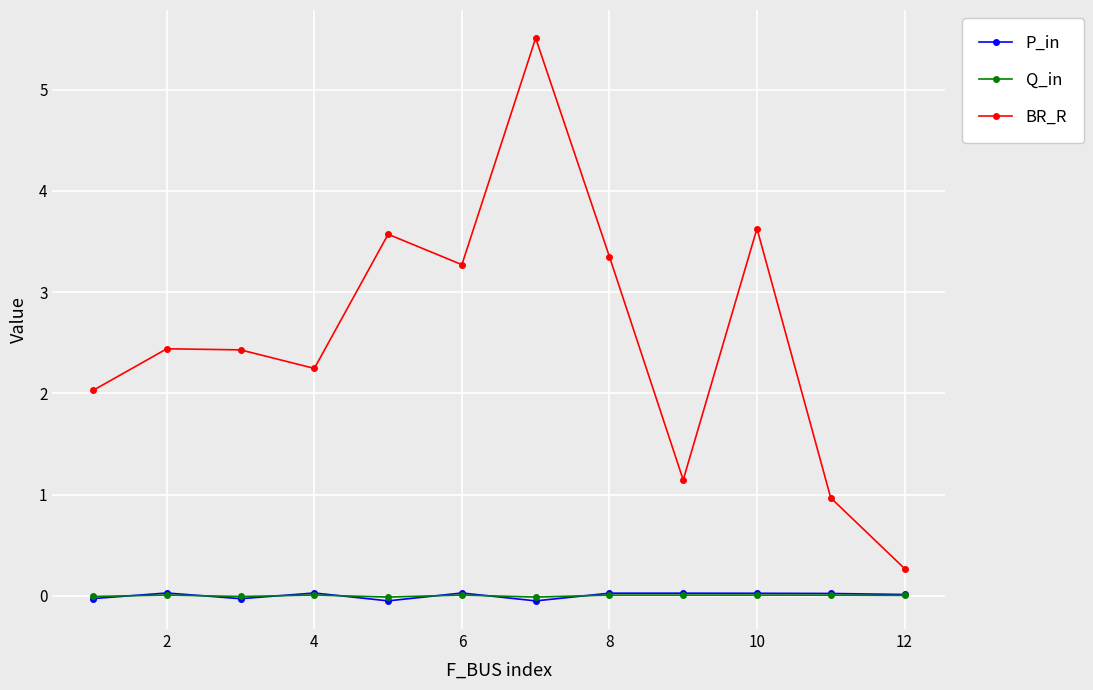

True or false: P_in and BR_R cross at least once.

False